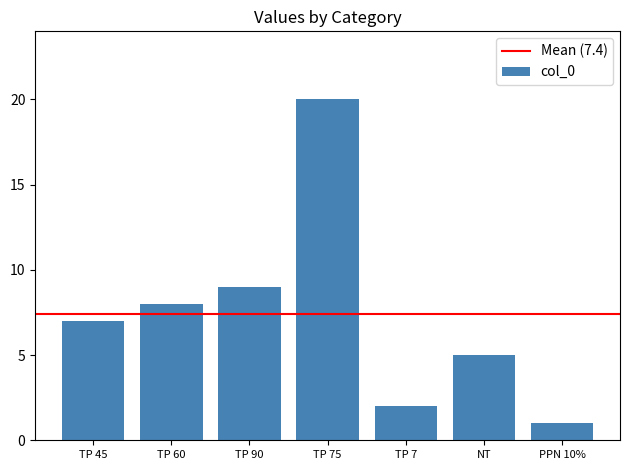

Reading left to right, transcribe all the data shown in this chart.

TP 45=7	TP 60=8	TP 90=9	TP 75=20	TP 7=2	NT=5	PPN 10%=1